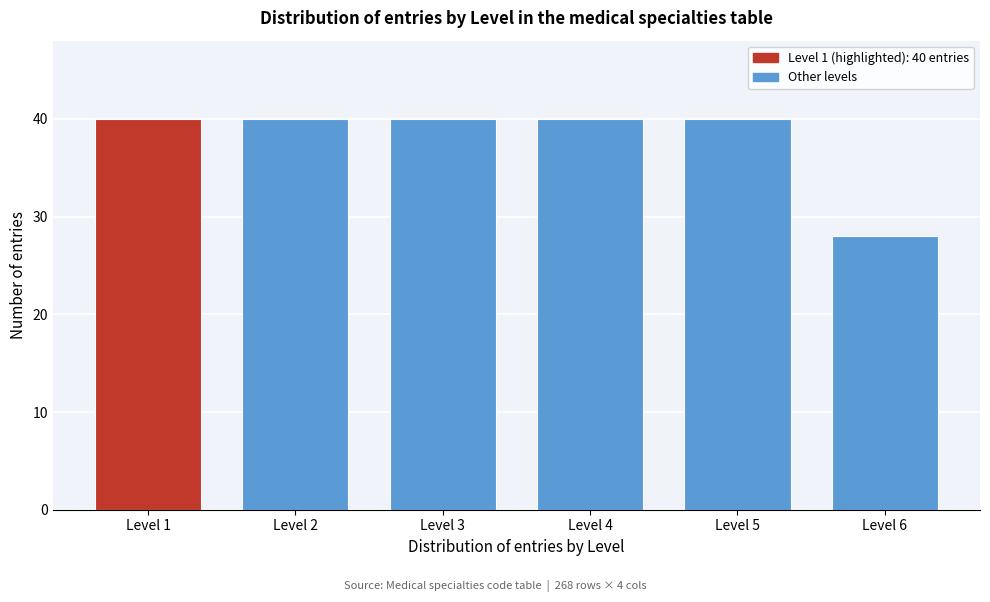

Reading left to right, list all the values displayed in this chart.

Level 1=40	Level 2=40	Level 3=40	Level 4=40	Level 5=40	Level 6=28